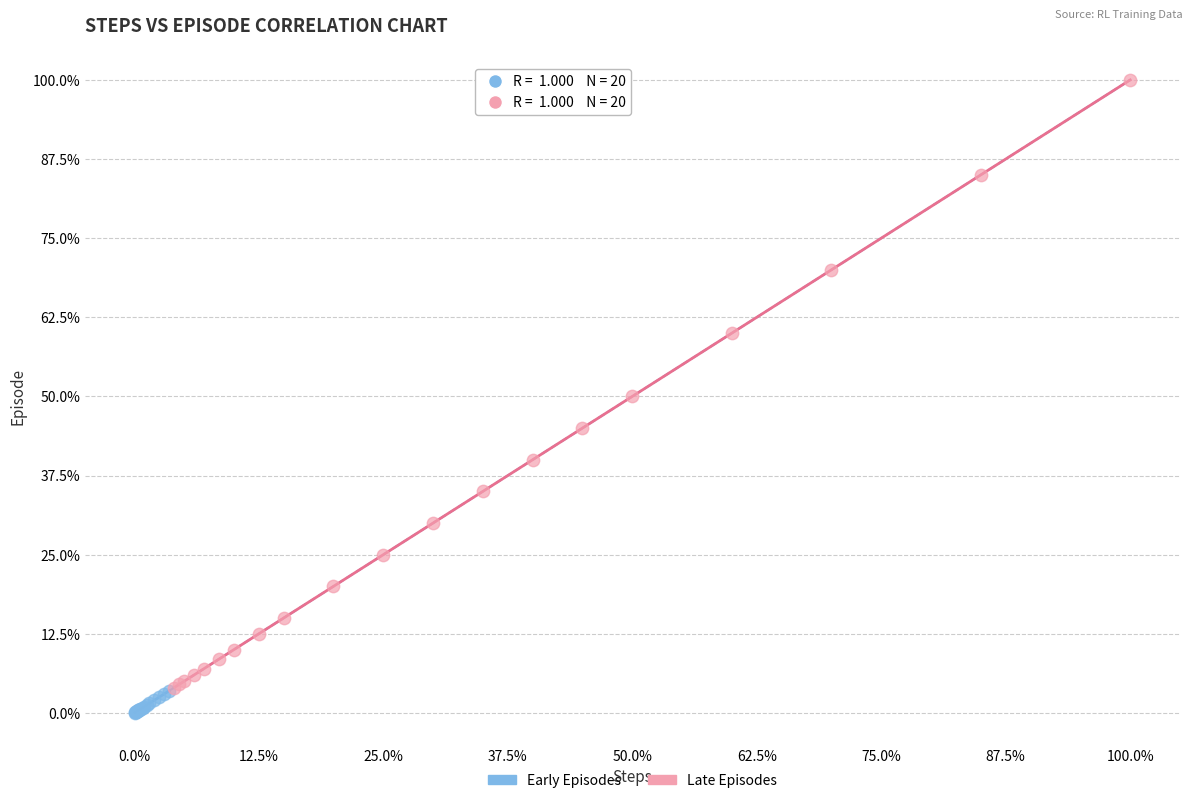

What are all the series names shown in the legend?

Early Episodes, Late Episodes